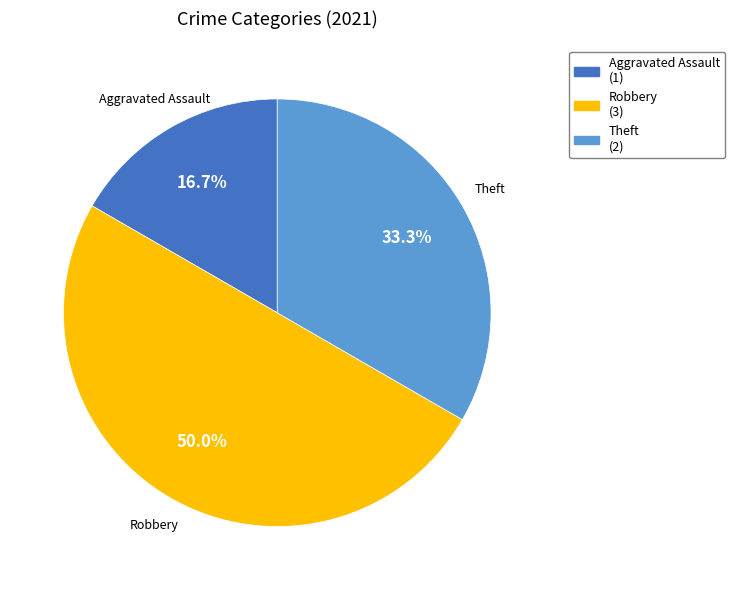

Does Aggravated Assault represent more than half of the total?

No